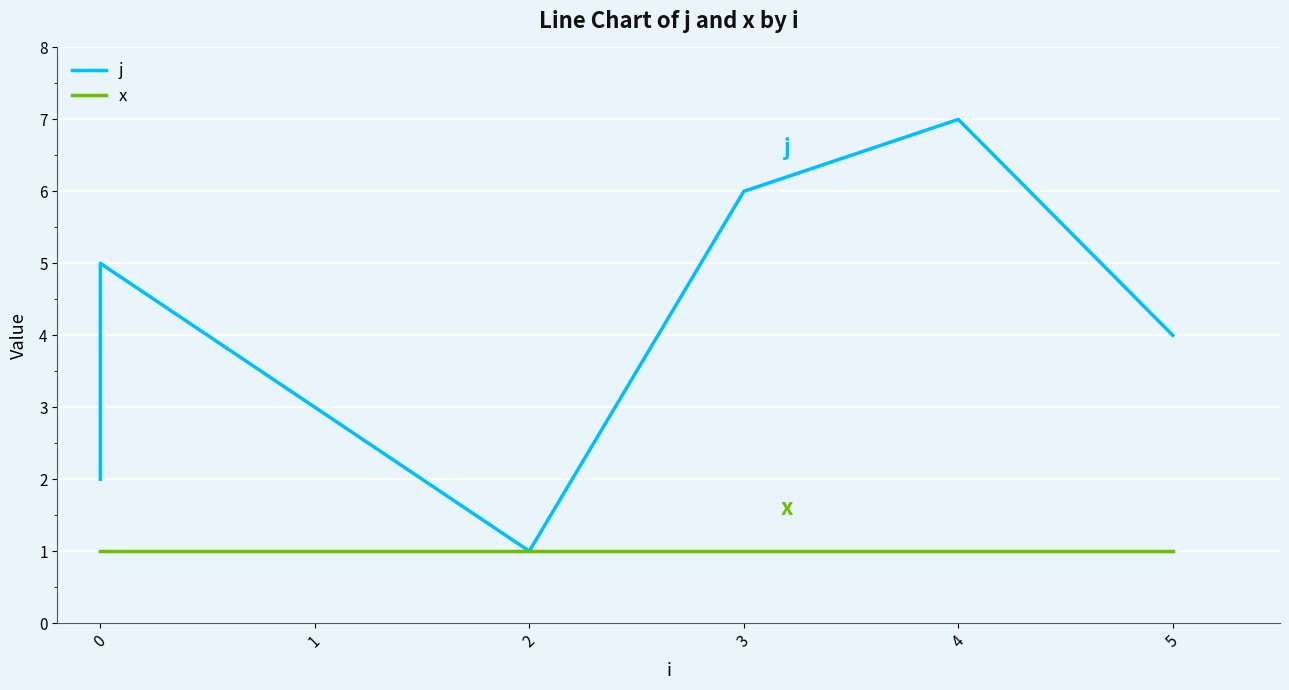

In j, how many points are higher than both neighbors (excluding endpoints)?

2